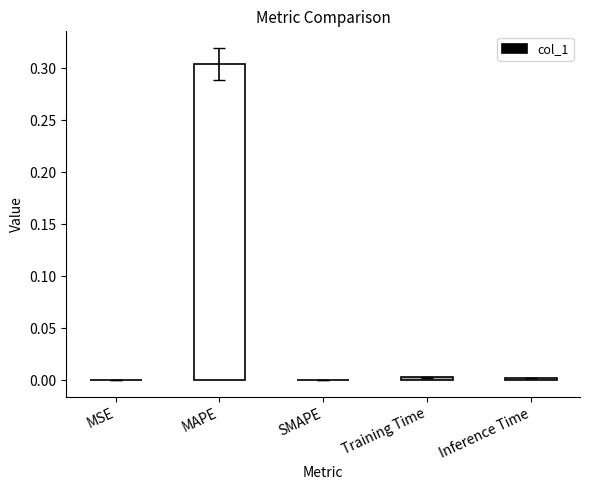

The chart shows a value of 0.0 at Inference Time. True or false?

True